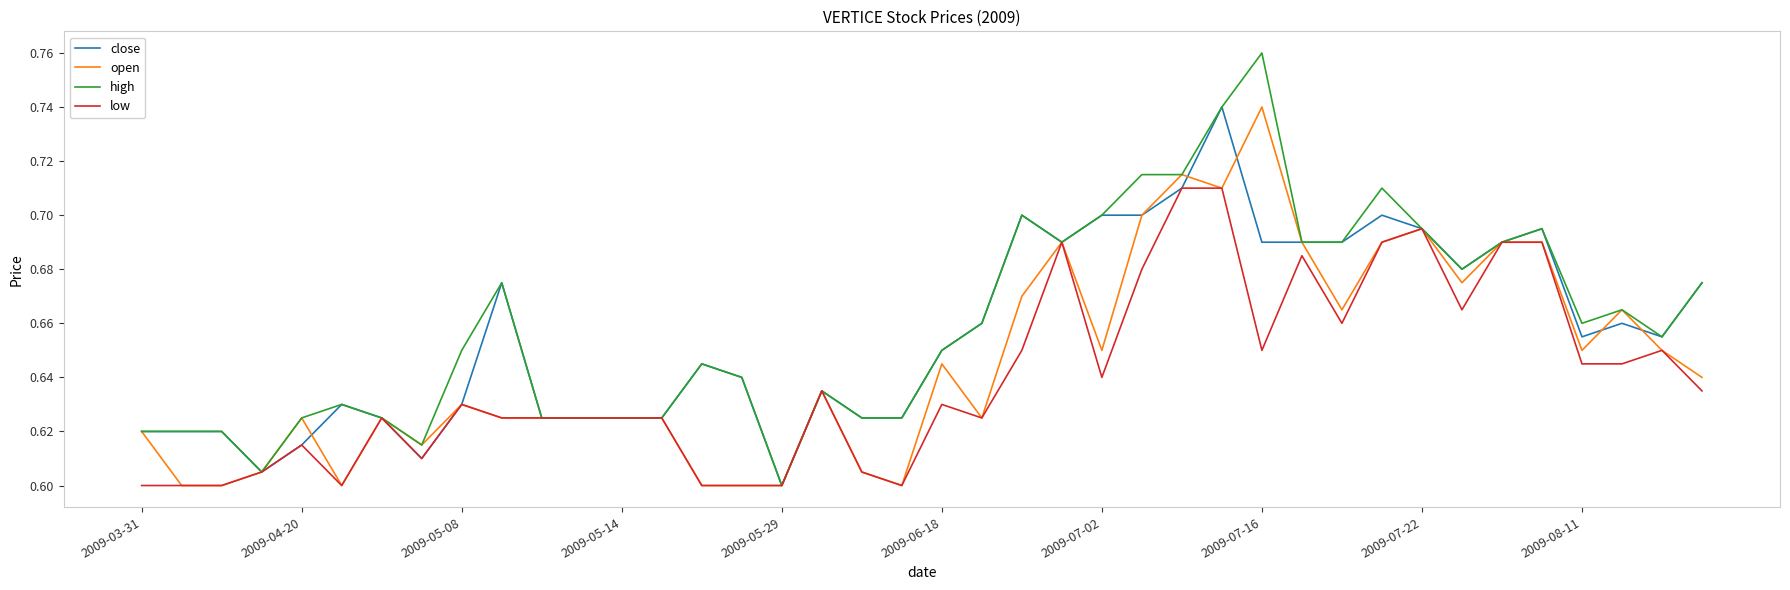

Rank the series by their average value, from highest to lowest.

high, close, open, low